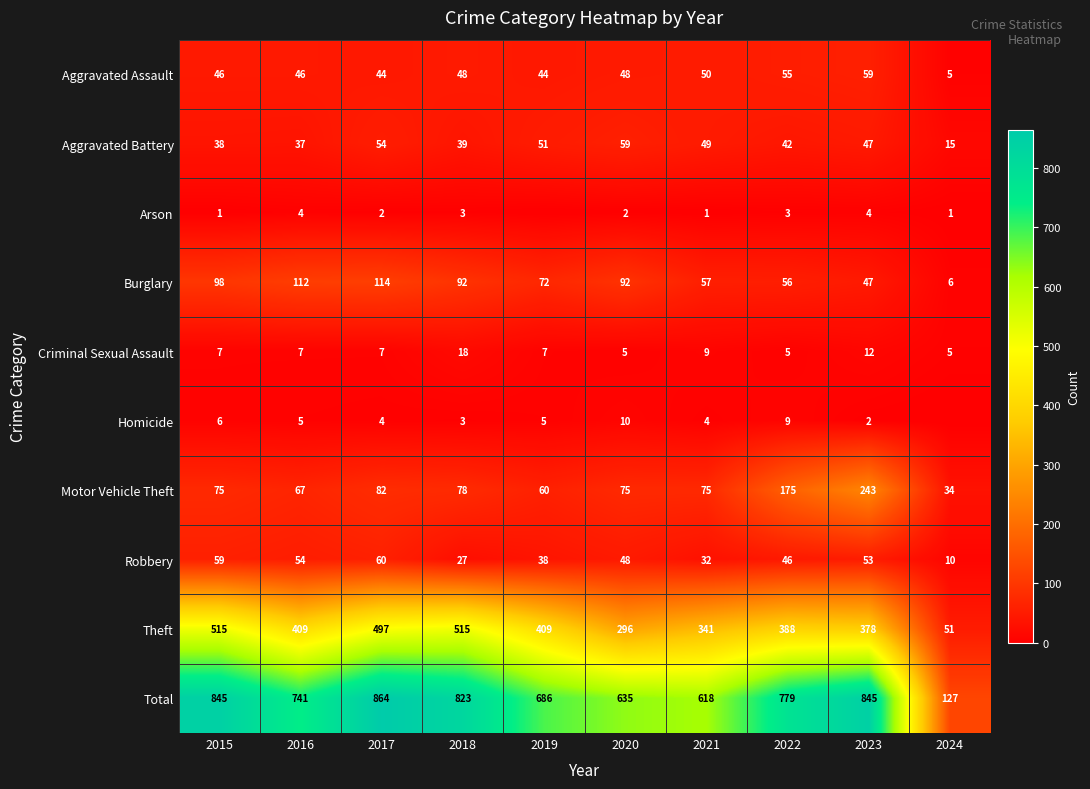

What is the total value across all series at 2018?

1646